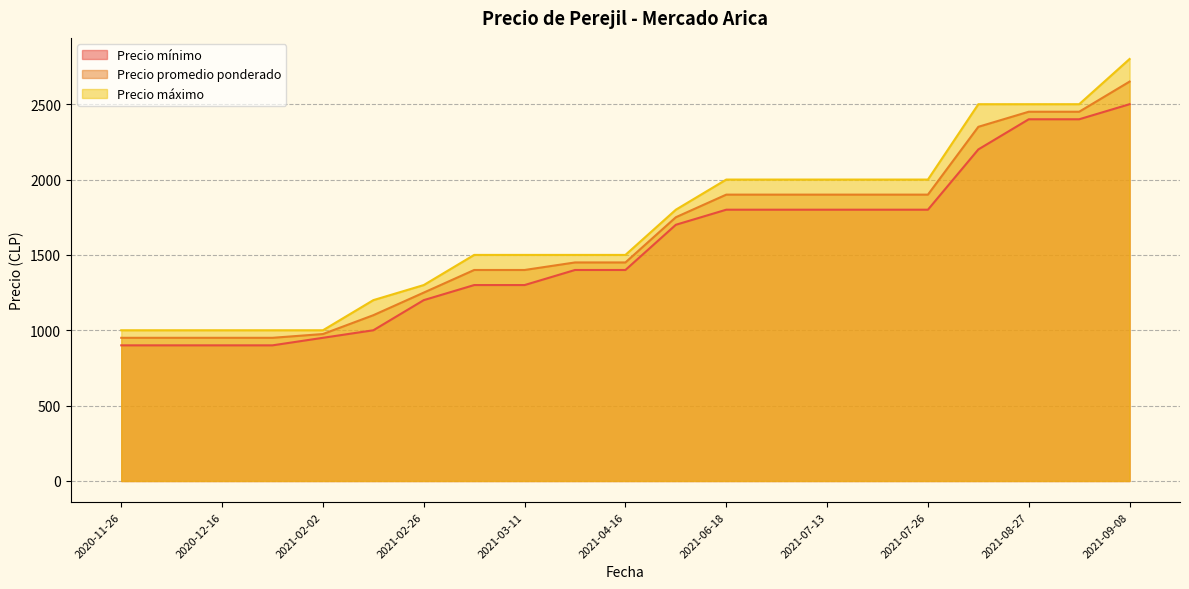

What is the sum of all Precio máximo values?

35600